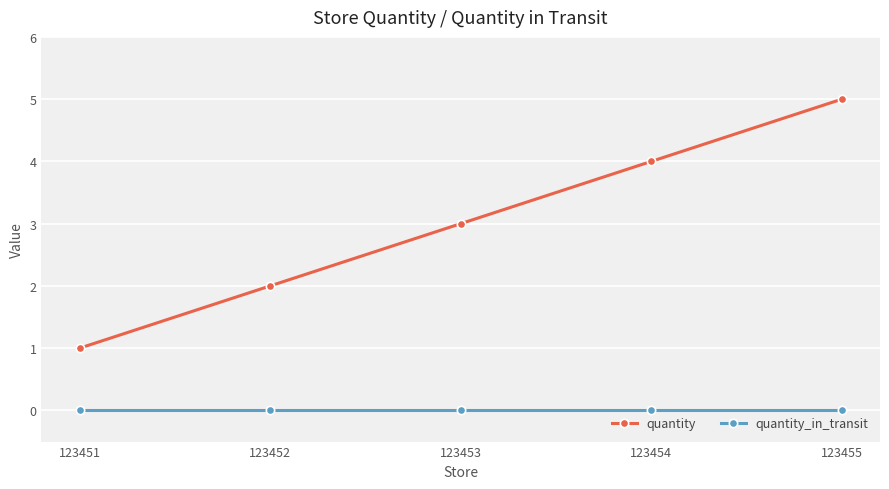

At 123451, list the series in order from largest to smallest.

quantity, quantity_in_transit